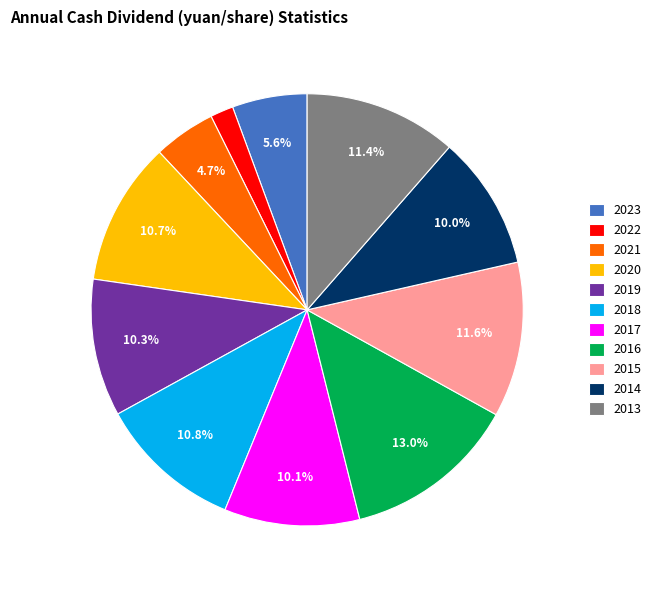

To the nearest percent, what is the combined percentage of 2020 and 2017?

21%